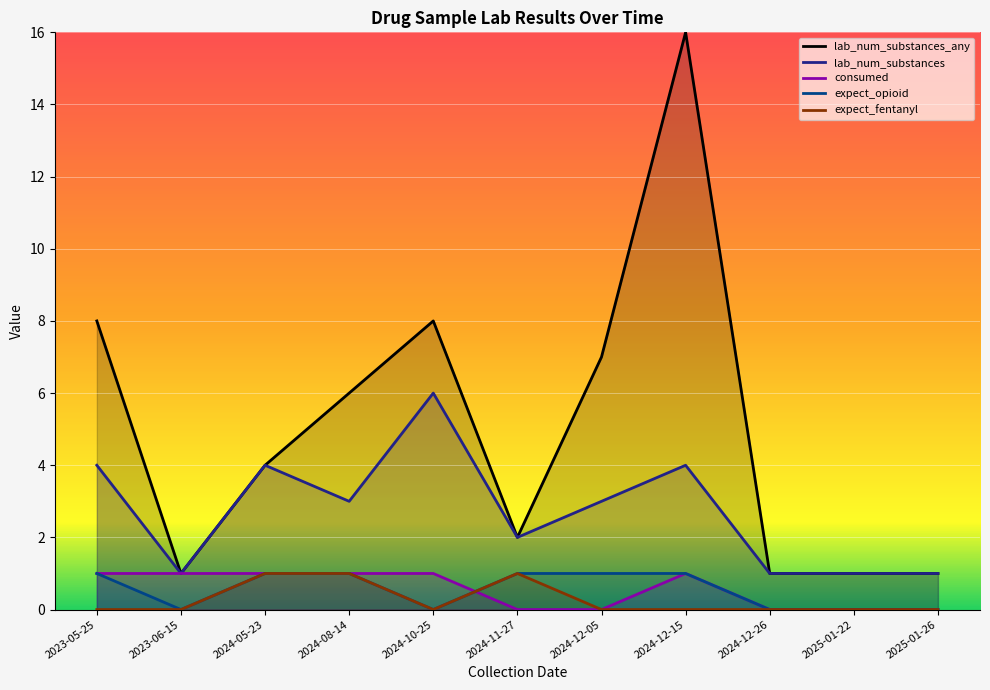

What is the value of the lab_num_substances_any point at the 7th from the left?

7